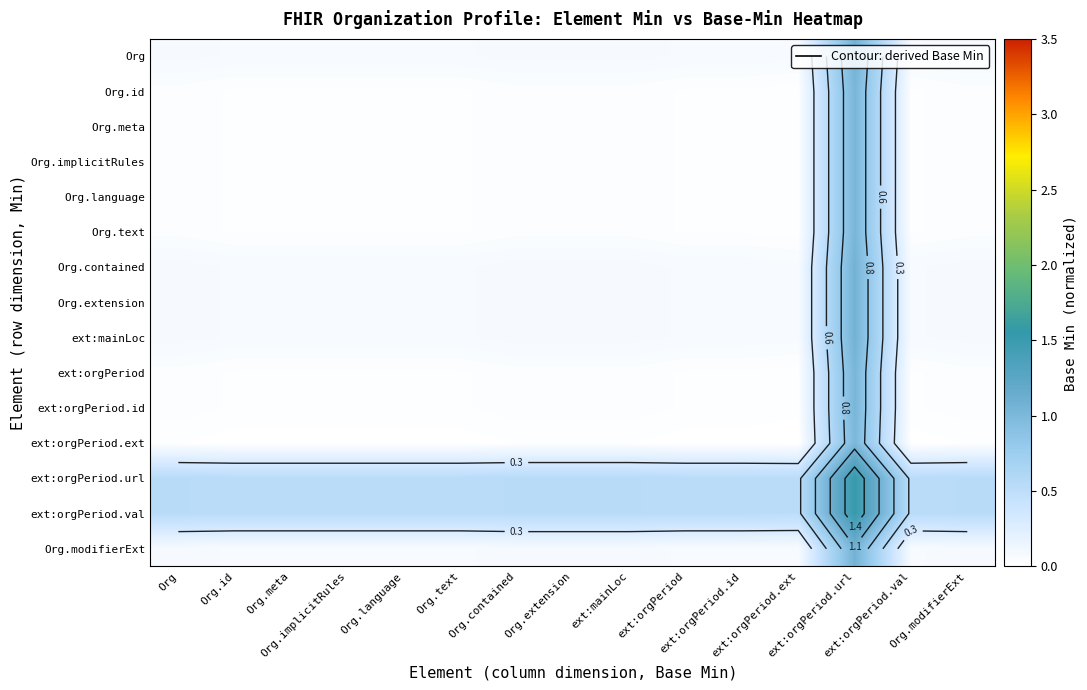

Which has a higher value, ext:orgPeriod.url or Org.modifierExt?

ext:orgPeriod.url